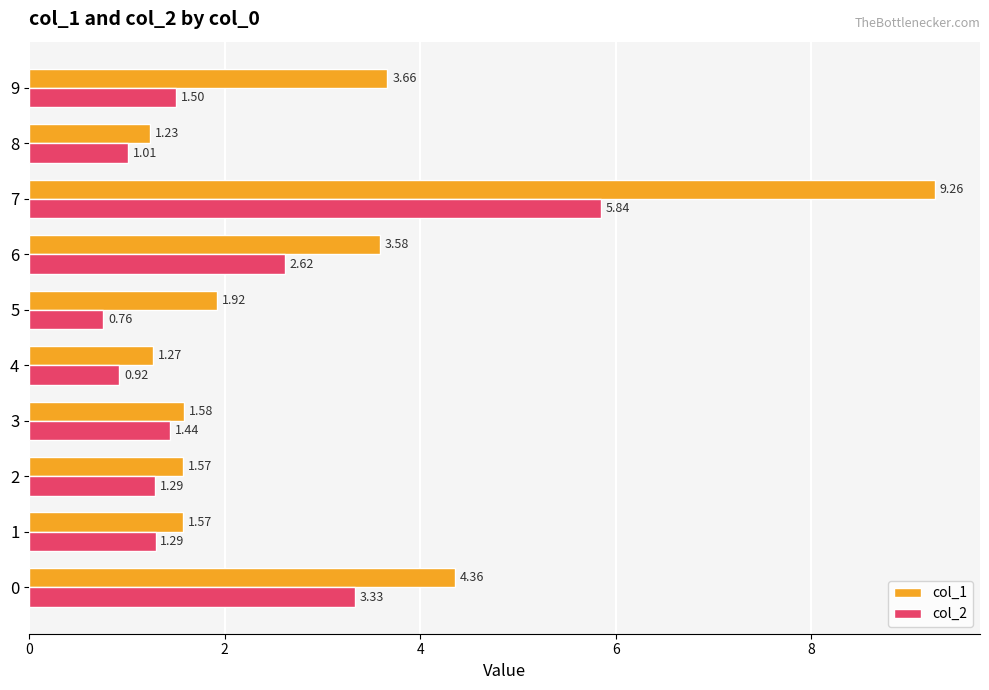

Between 0 and 6, which series saw the biggest shift?

col_1